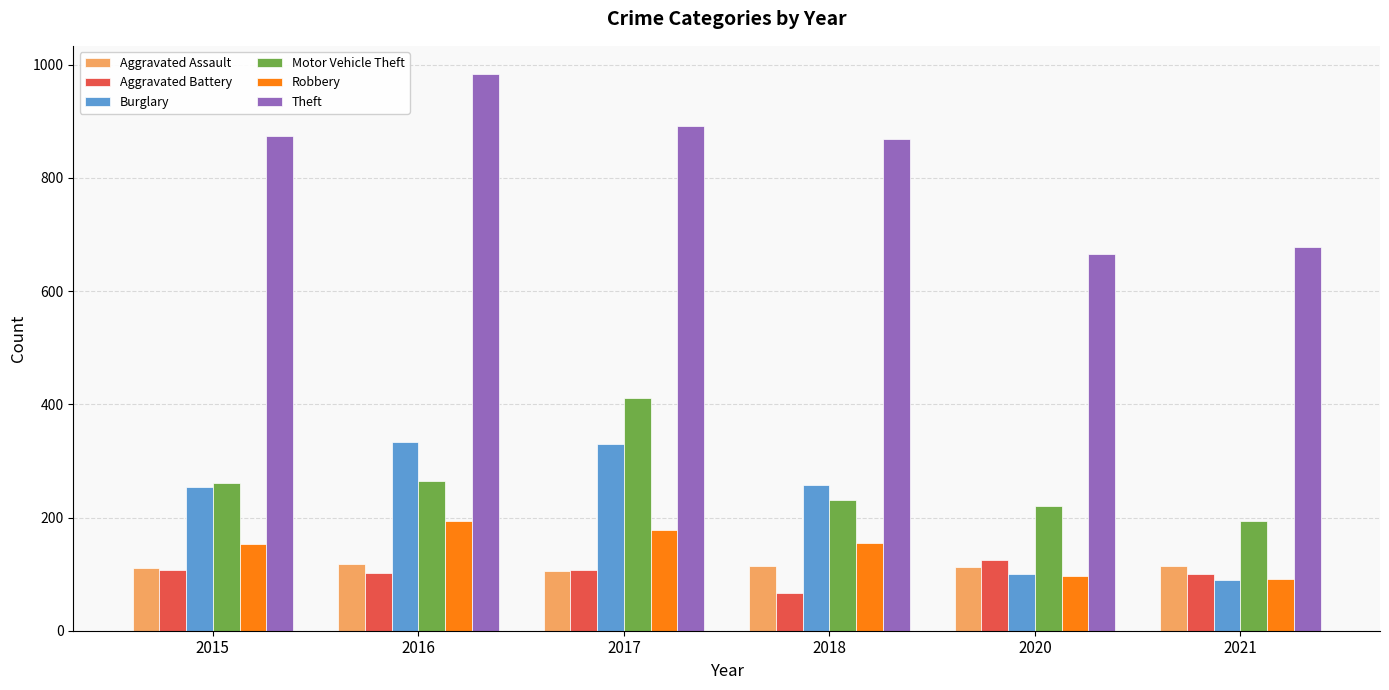

What is the total value across all series at 2020?

1322